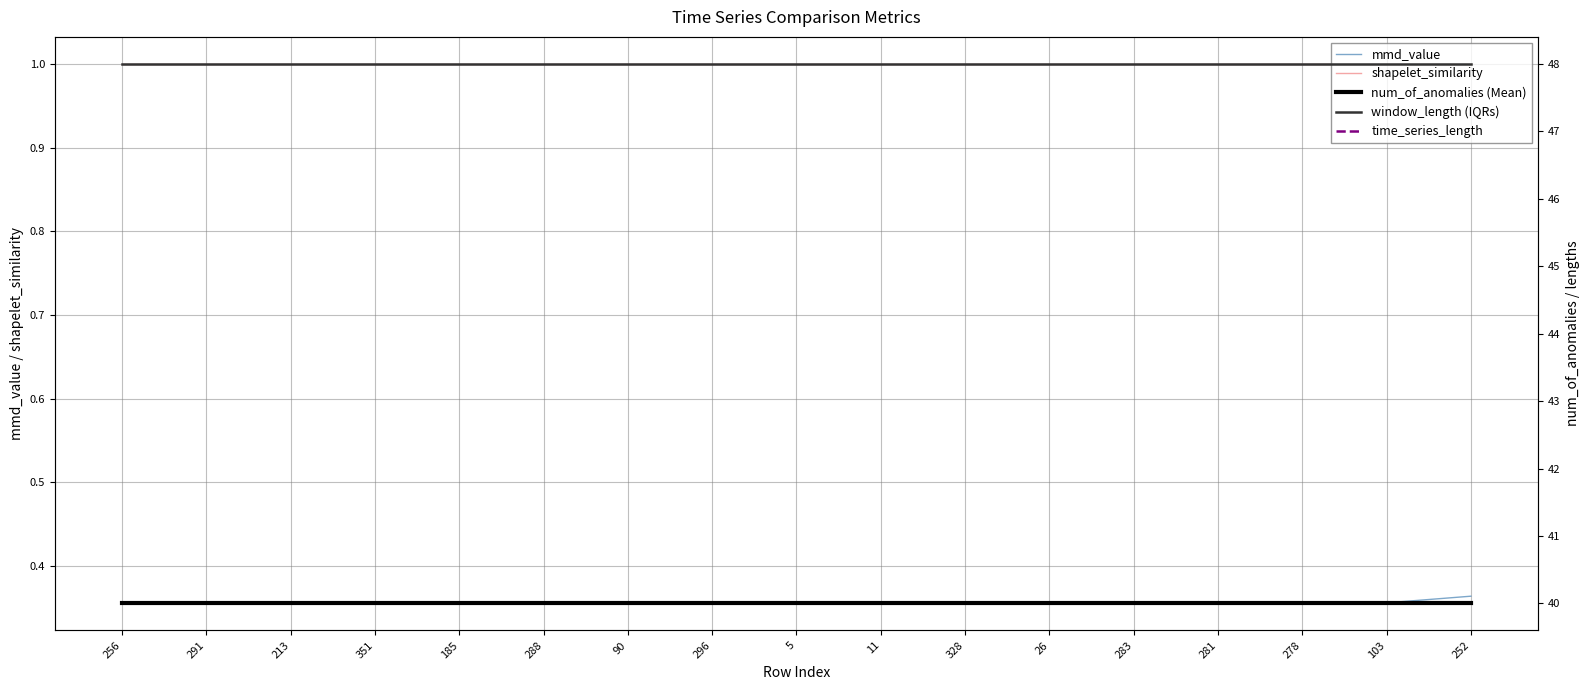

How many lines are shown in the chart?

5